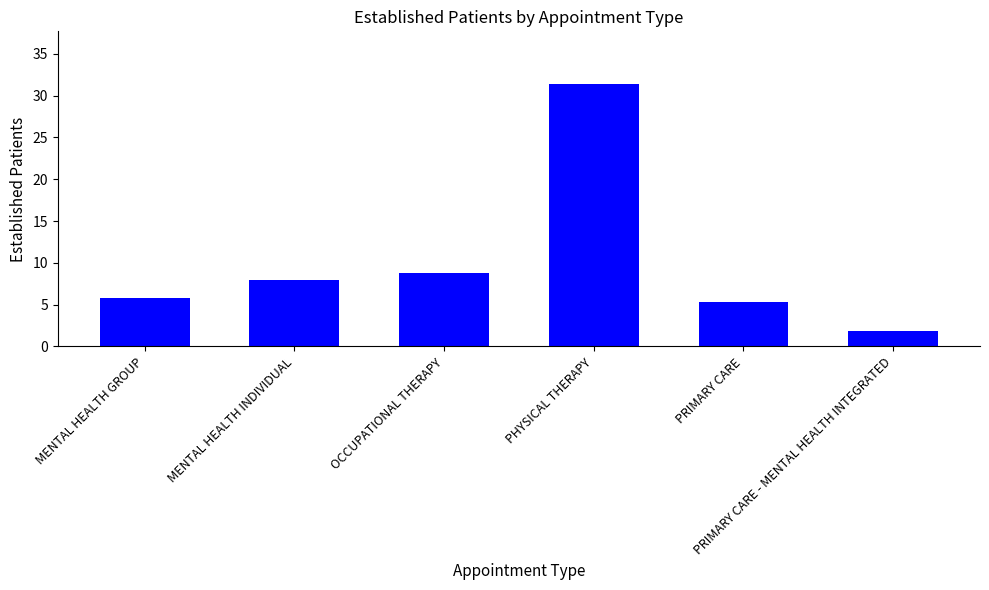

At which label is the value closest to 16?

OCCUPATIONAL THERAPY